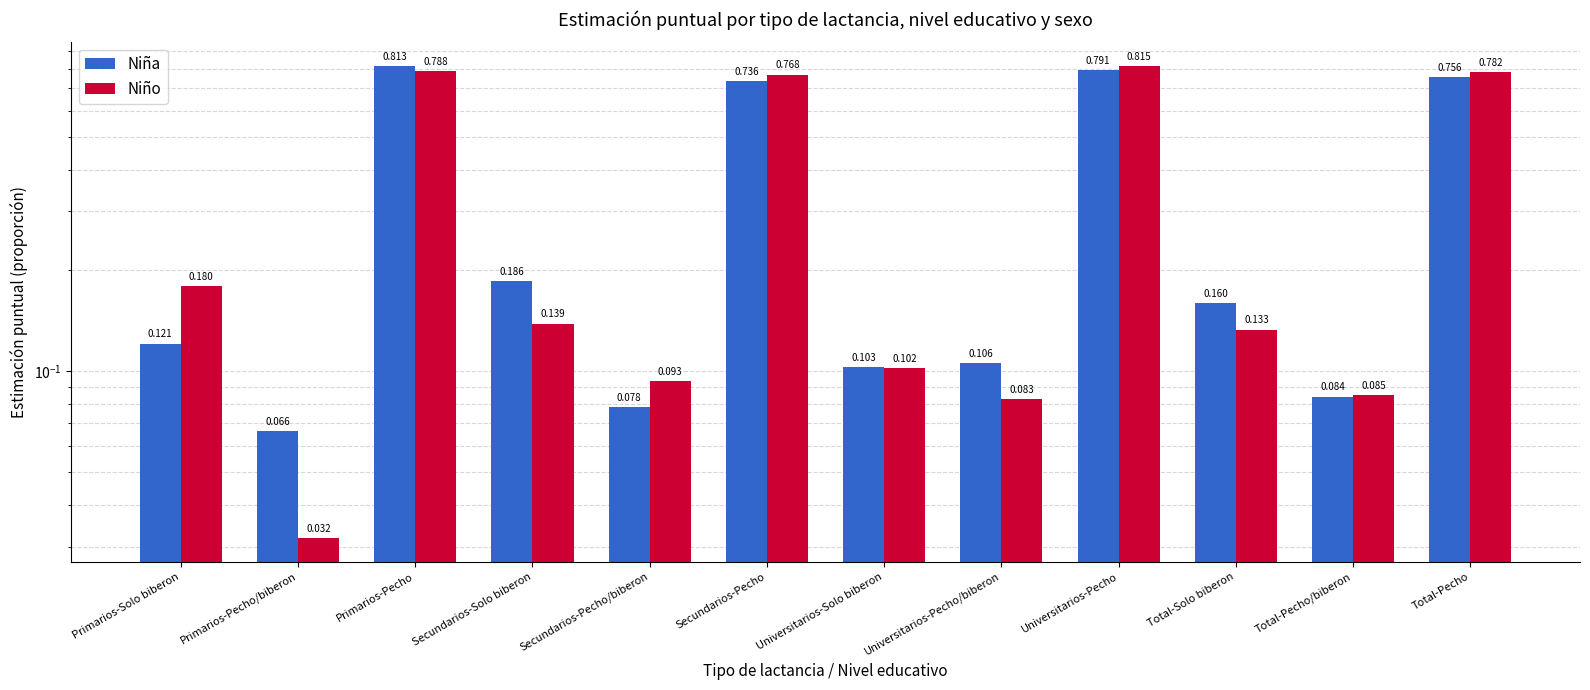

List the labels in order of Niño value, largest first.

Universitarios-Pecho, Primarios-Pecho, Total-Pecho, Secundarios-Pecho, Primarios-Solo biberon, Secundarios-Solo biberon, Total-Solo biberon, Universitarios-Solo biberon, Secundarios-Pecho/biberon, Total-Pecho/biberon, Universitarios-Pecho/biberon, Primarios-Pecho/biberon